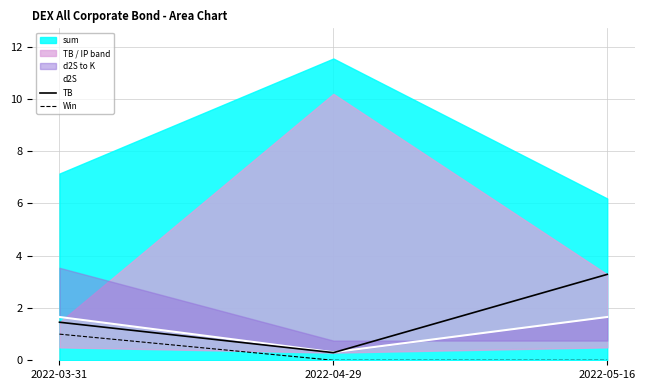

Reading right to left, what are all the values shown in this chart?

d2S: 2022-05-16=1.7	2022-04-29=0.3	2022-03-31=1.7
TB: 2022-05-16=3.3	2022-04-29=0.3	2022-03-31=1.5
Win: 2022-05-16=0.0	2022-04-29=0.0	2022-03-31=1.0